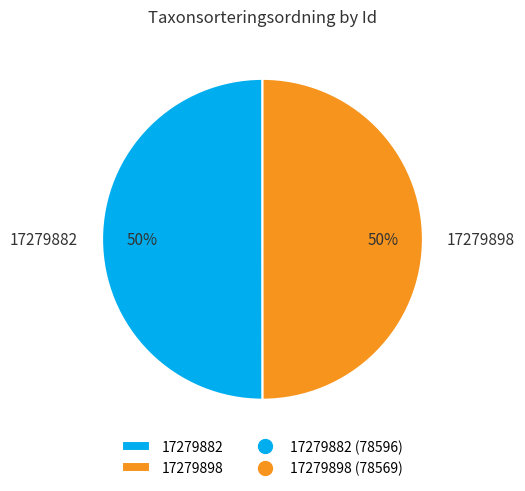

To the nearest percent, what is the combined percentage of 17279882 and 17279898?

100%